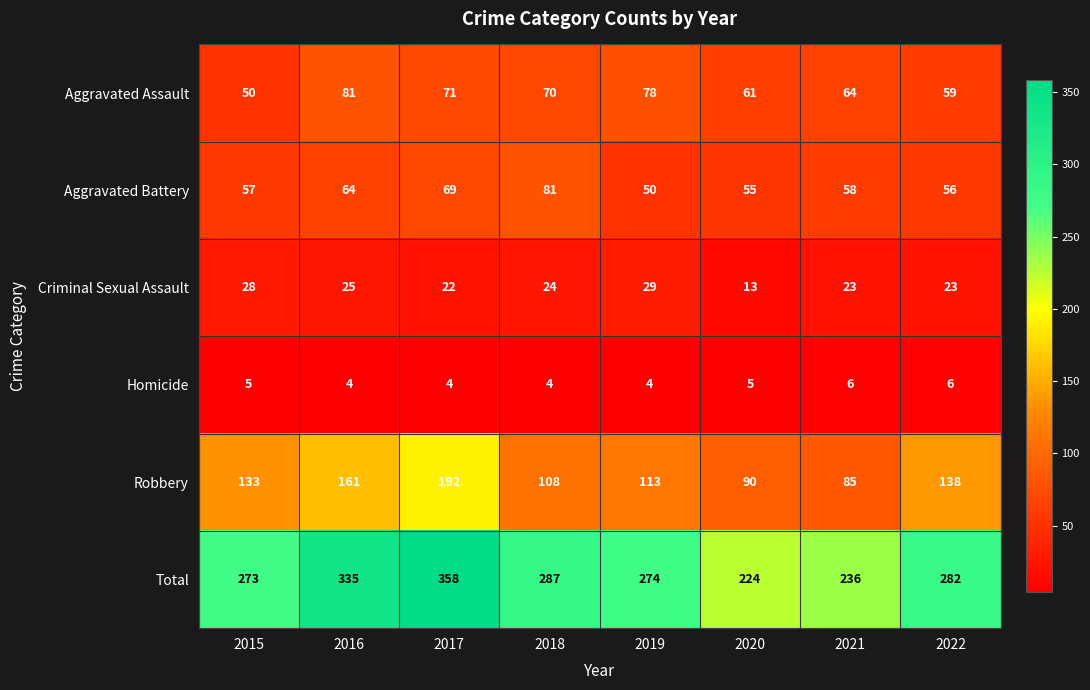

Is it true that Aggravated Assault equals 59 at 2022?

True